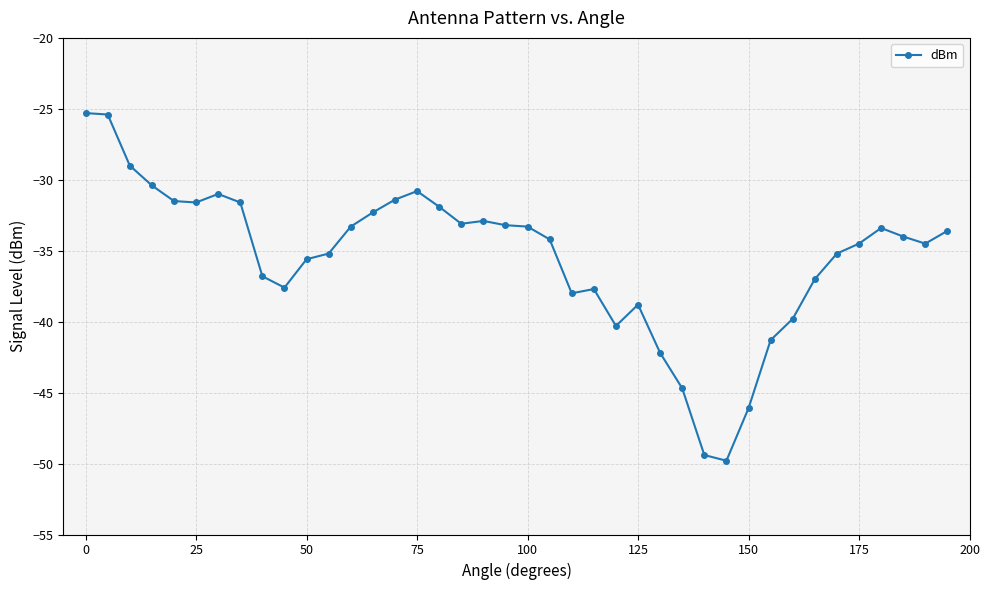

What is the value of the 34th point from the left?

-37.0